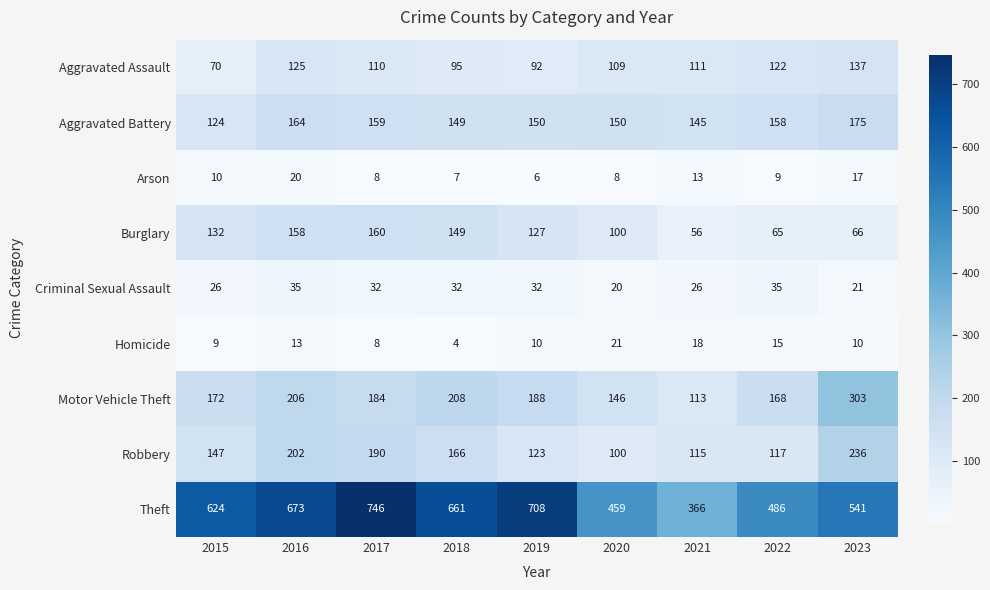

Rank the categories by Motor Vehicle Theft value from lowest to highest.

2021, 2020, 2022, 2015, 2017, 2019, 2016, 2018, 2023